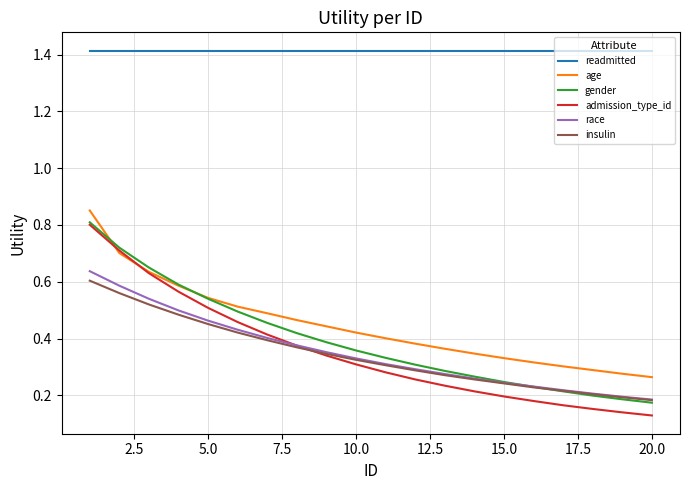

Which series has the largest total across all categories?

readmitted